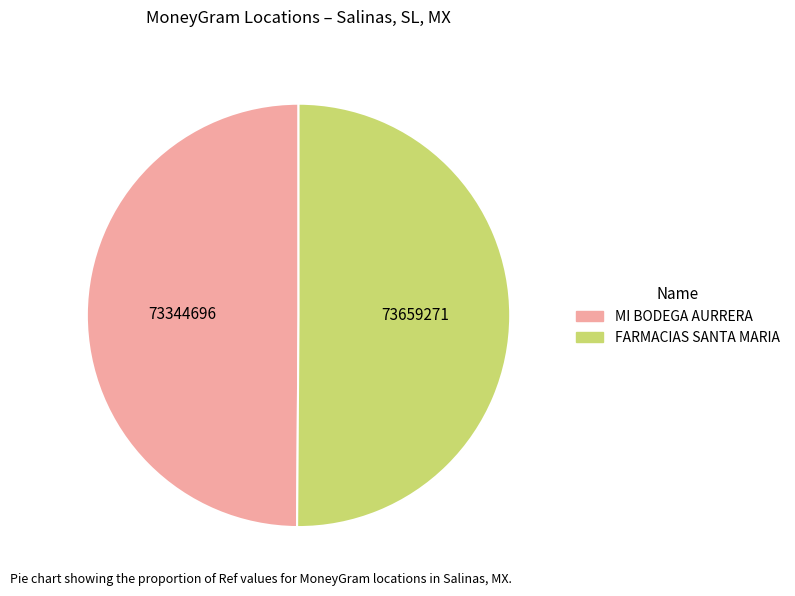

Do FARMACIAS SANTA MARIA and MI BODEGA AURRERA together represent more than half of the pie?

Yes